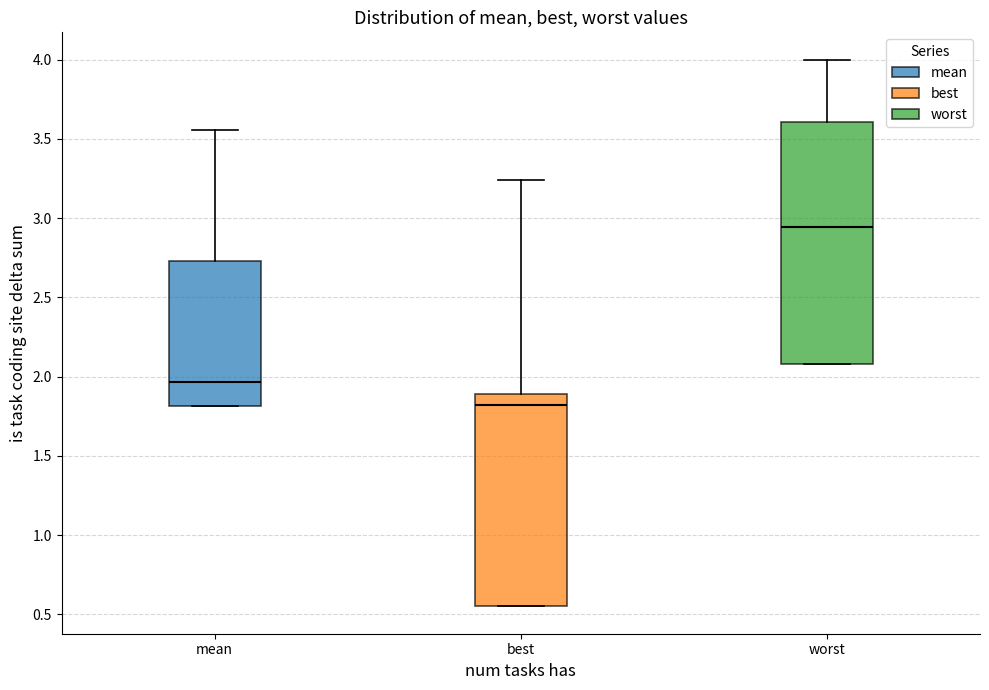

Which box's median line is the highest?

worst